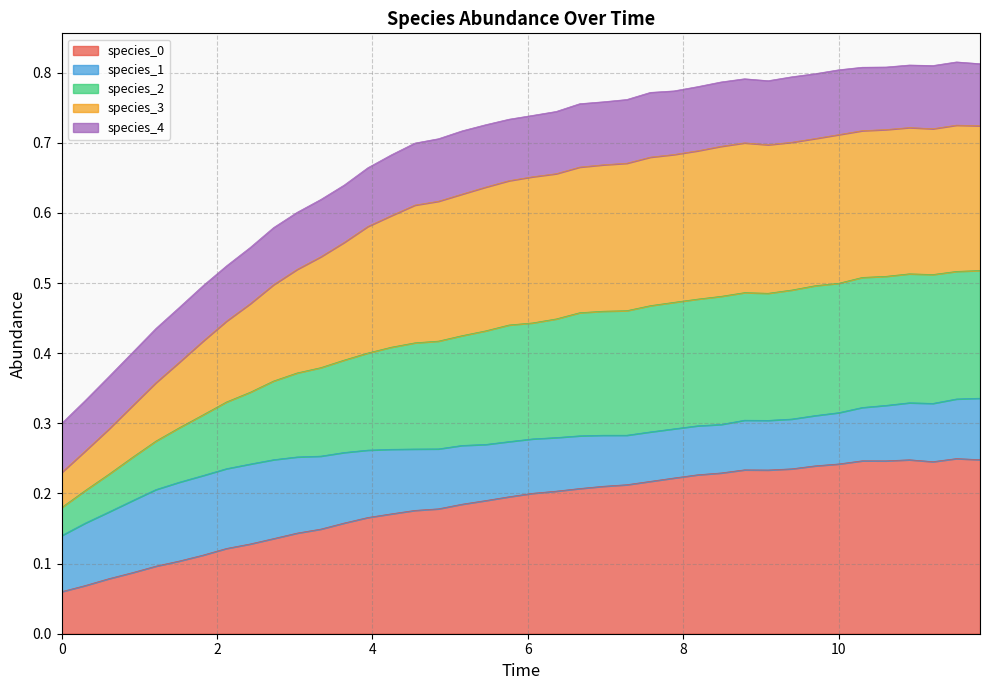

True or false: species_0 and species_2 intersect in this chart.

False